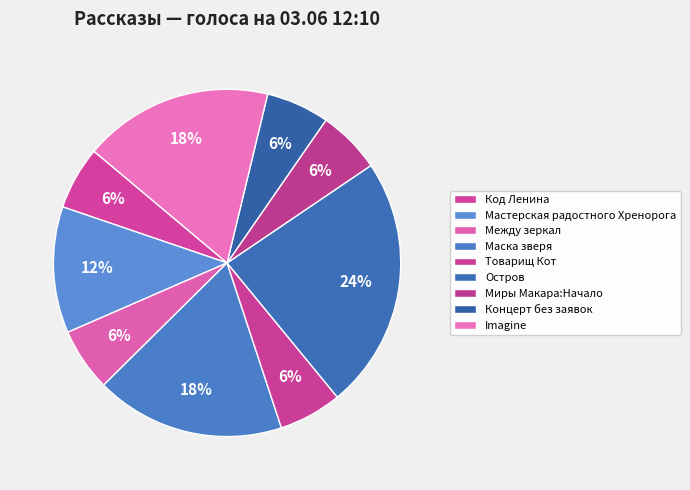

Which category has the smallest portion of the pie?

Код Ленина